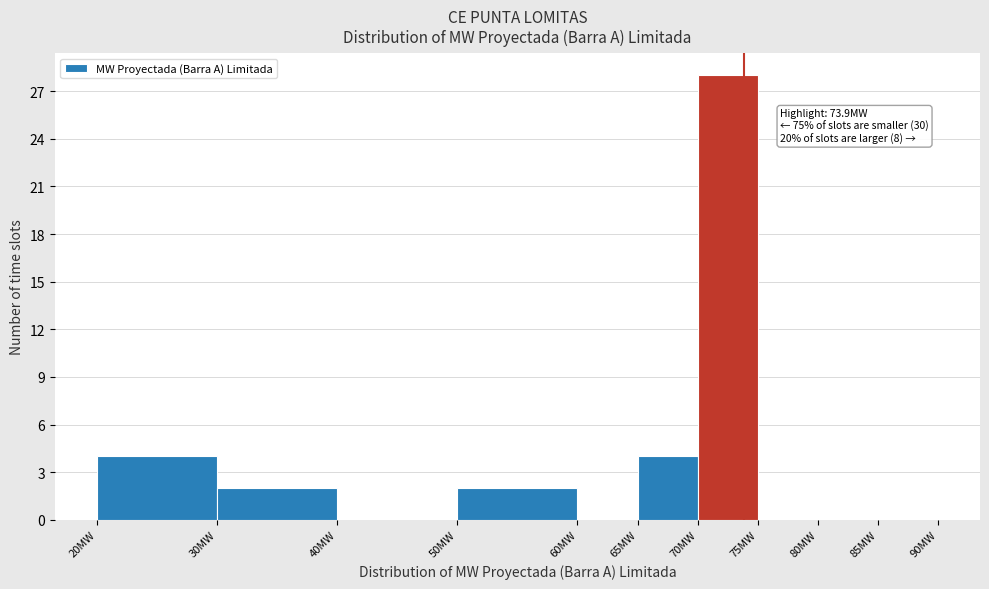

Which range on the x-axis has the tallest bar?

70 to 75